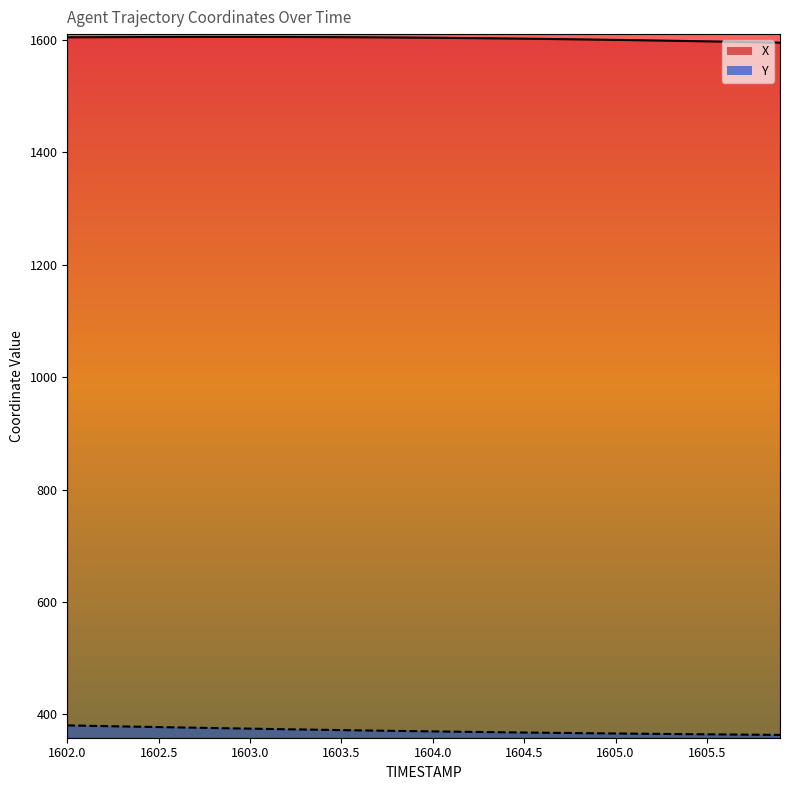

Which series has the widest spread of values?

Y